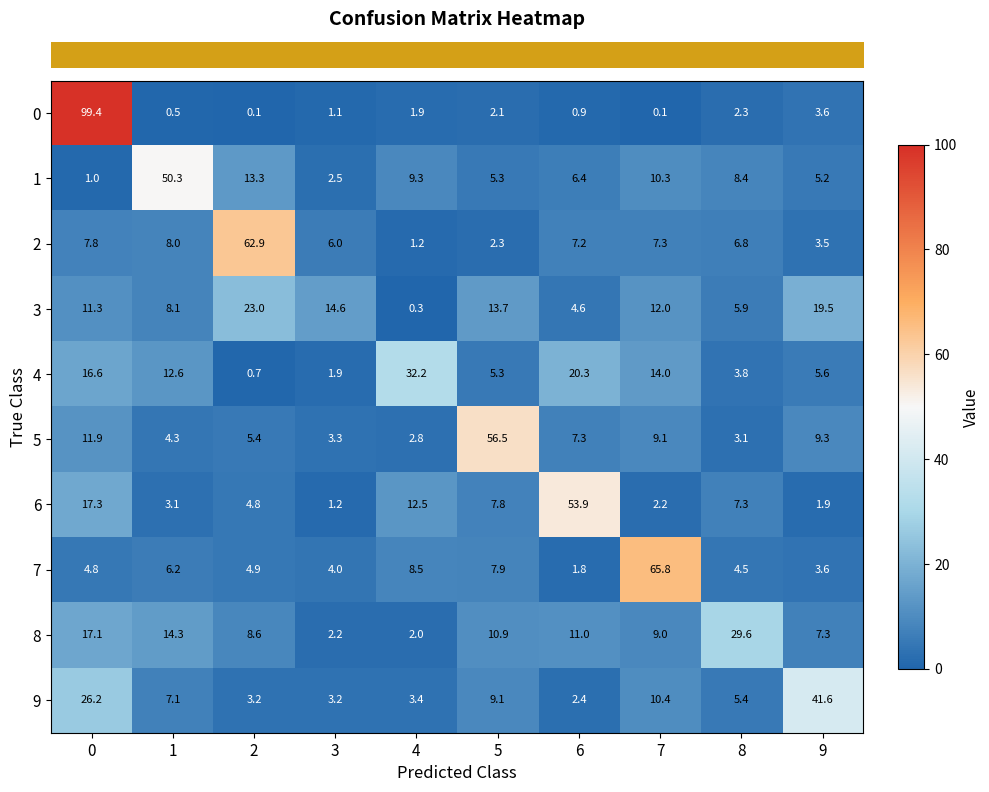

What value does the 6 series have at 4?

12.5